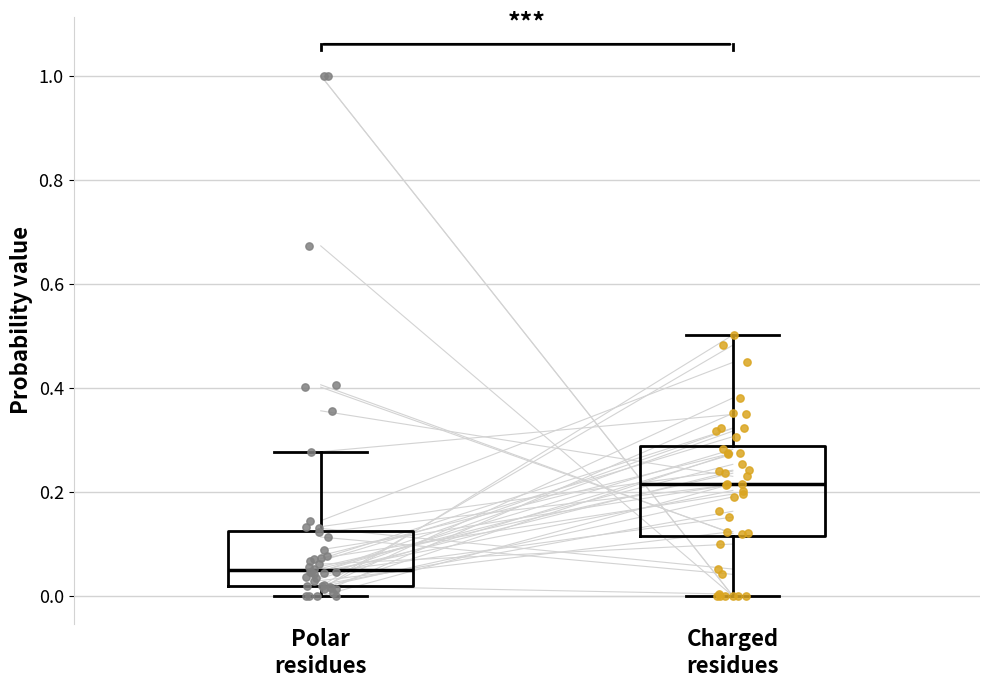

Which box is the tallest, from its lower edge to its upper edge?

Charged residues